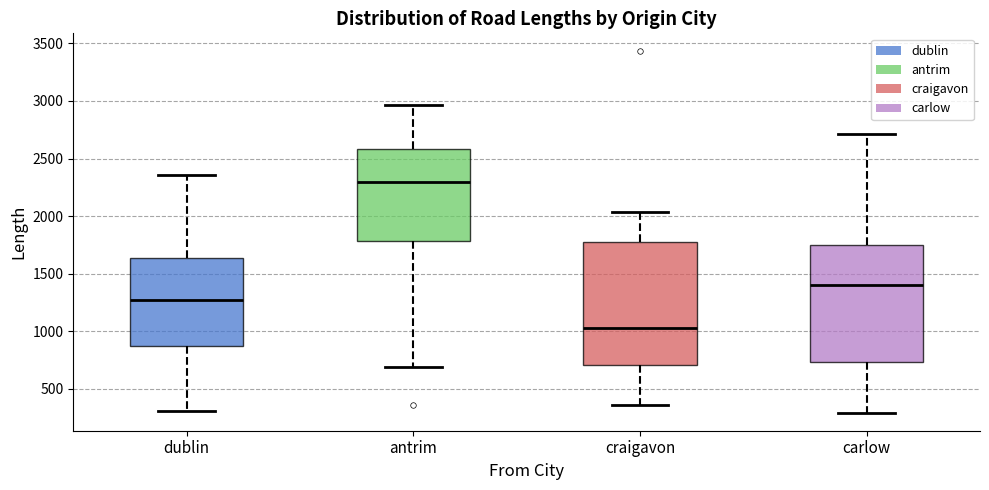

Reading left to right, read every box against the y-axis: the position of its median line, the range the box covers, and the ends of its whiskers. The values are not printed on the chart, so give them approximately, as read against the axis.

dublin: median 1250, box 850 to 1650, whiskers 300 to 2350
antrim: median 2300, box 1800 to 2600, whiskers 700 to 2950
craigavon: median 1050, box 700 to 1800, whiskers 350 to 2050
carlow: median 1400, box 750 to 1750, whiskers 300 to 2700